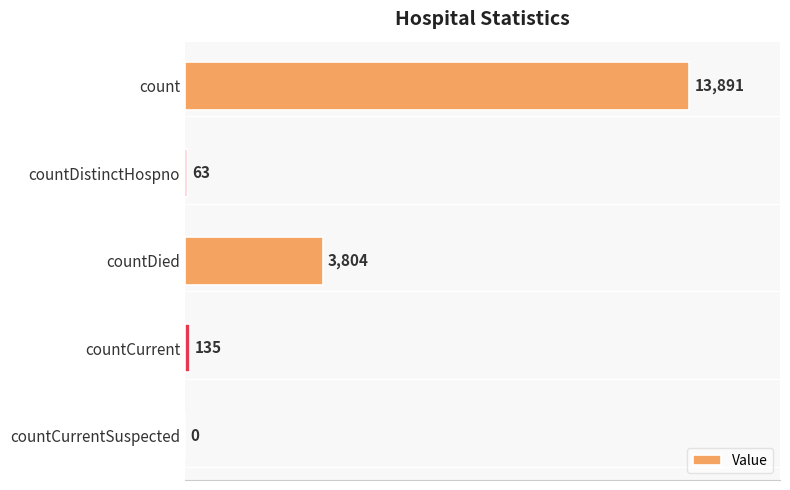

What is the sum of the values at countDistinctHospno and countCurrent?

198